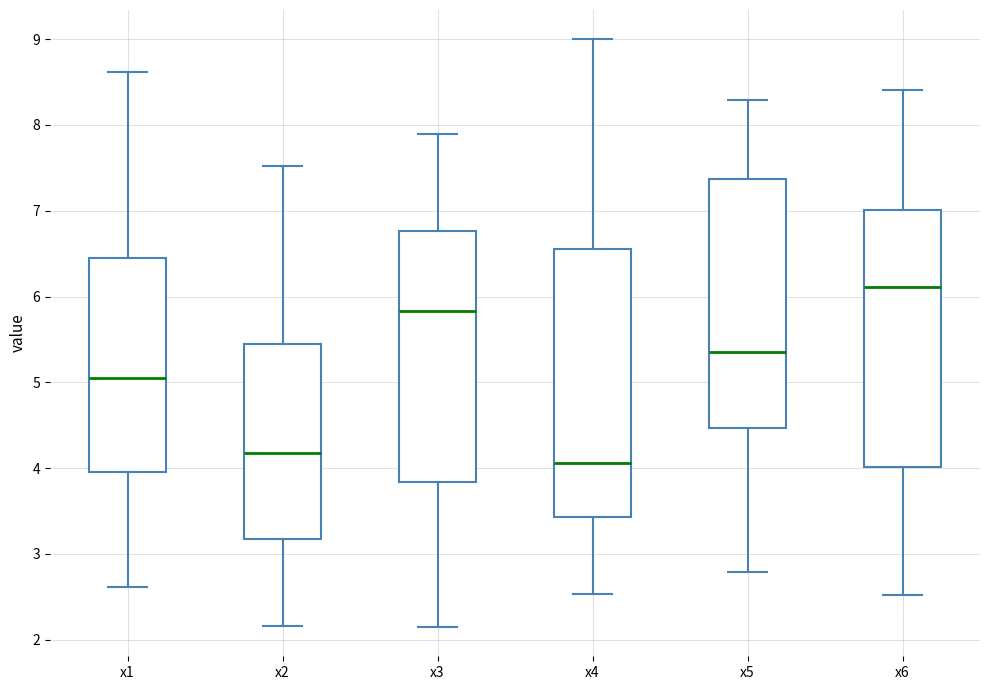

Reading left to right, transcribe this box plot: for each box, give where its median line is, the range the box spans, and where its two whiskers end, as read against the y-axis. The values are not printed on the chart, so give them approximately, as read against the axis.

x1: median 5.0, box 4.0 to 6.5, whiskers 2.6 to 8.6
x2: median 4.2, box 3.2 to 5.4, whiskers 2.2 to 7.5
x3: median 5.8, box 3.8 to 6.8, whiskers 2.1 to 7.9
x4: median 4.1, box 3.4 to 6.6, whiskers 2.5 to 9.0
x5: median 5.4, box 4.5 to 7.4, whiskers 2.8 to 8.3
x6: median 6.1, box 4.0 to 7.0, whiskers 2.5 to 8.4